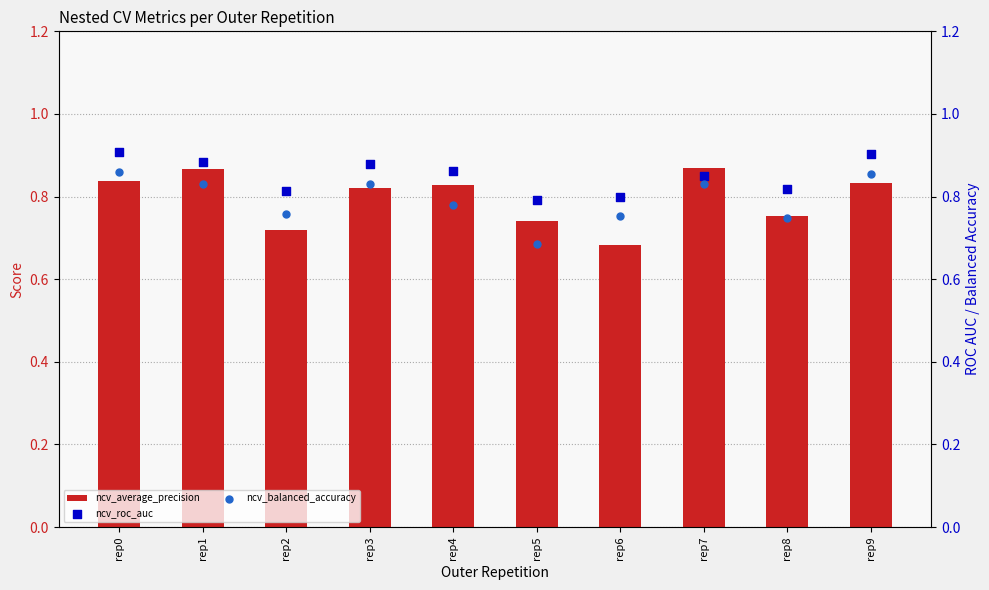

What is the total value across all series at rep4?

2.5